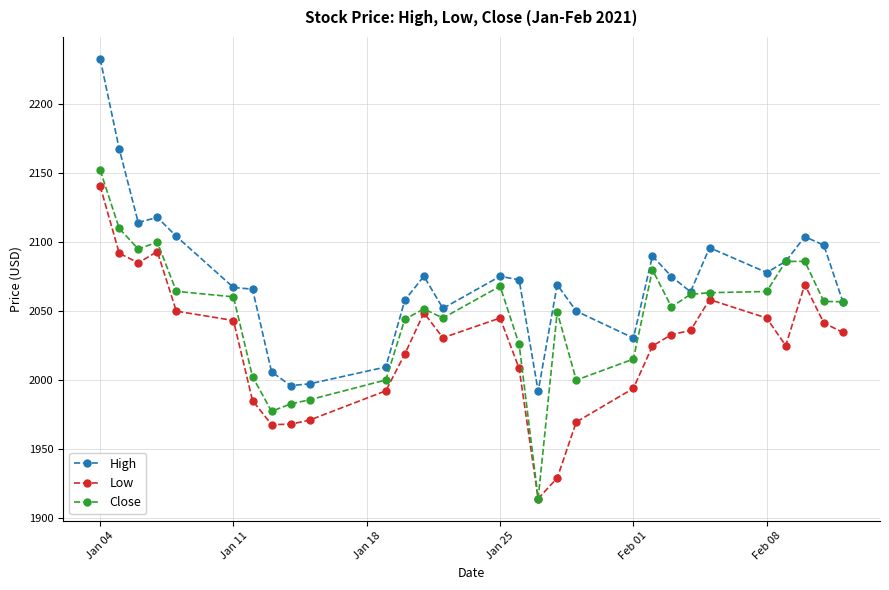

What are all the series names shown in the legend?

High, Low, Close